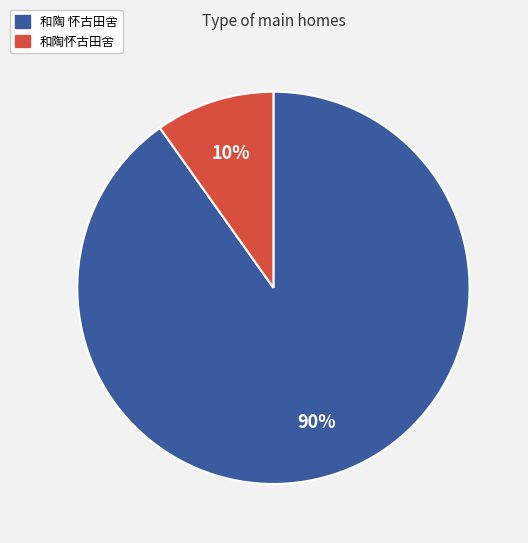

What is the majority slice?

和陶 怀古田舍